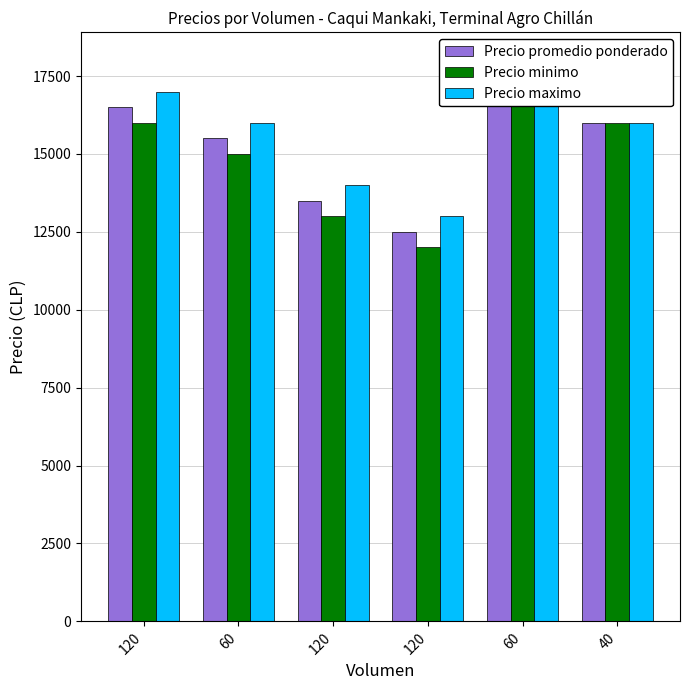

How many bars are there in total?

18